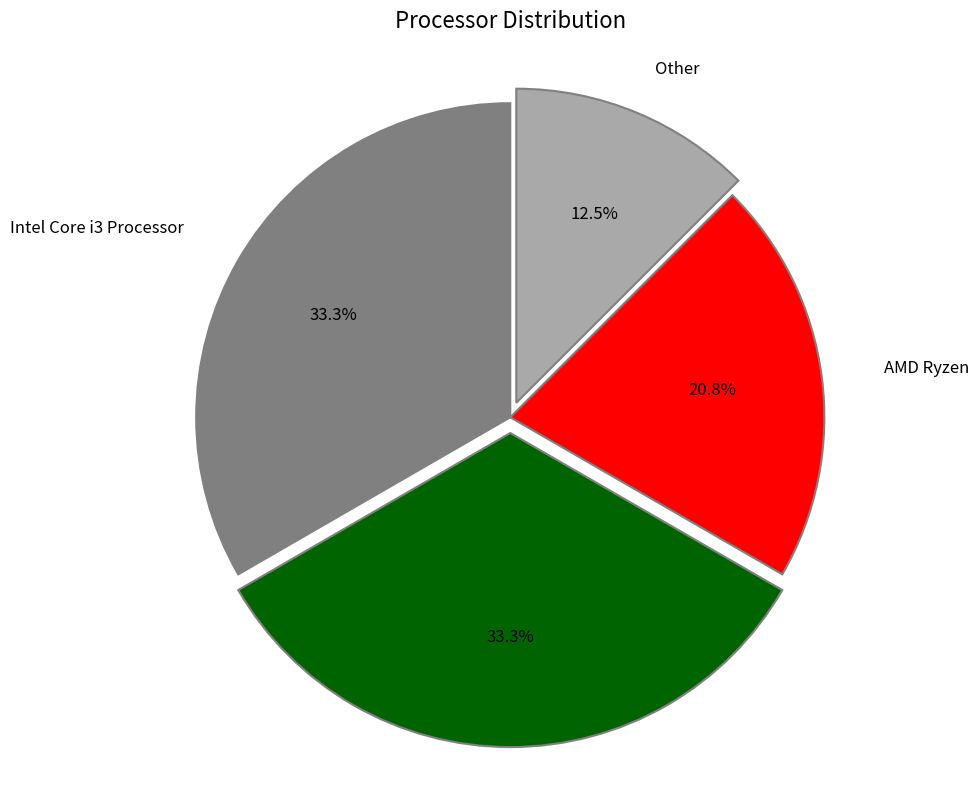

To the nearest percent, what portion does AMD Ryzen represent?

21%